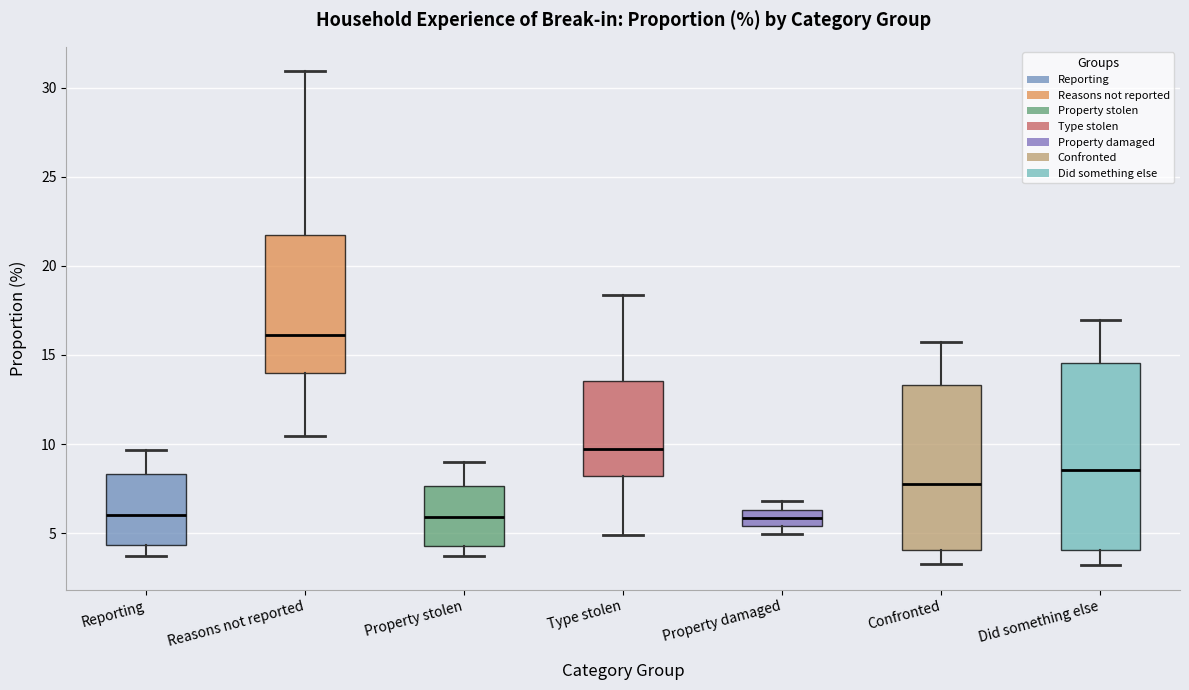

Where is the lower edge of the box for Property stolen on the y-axis? The values are not printed on the chart, so give them approximately, as read against the axis.

4.5